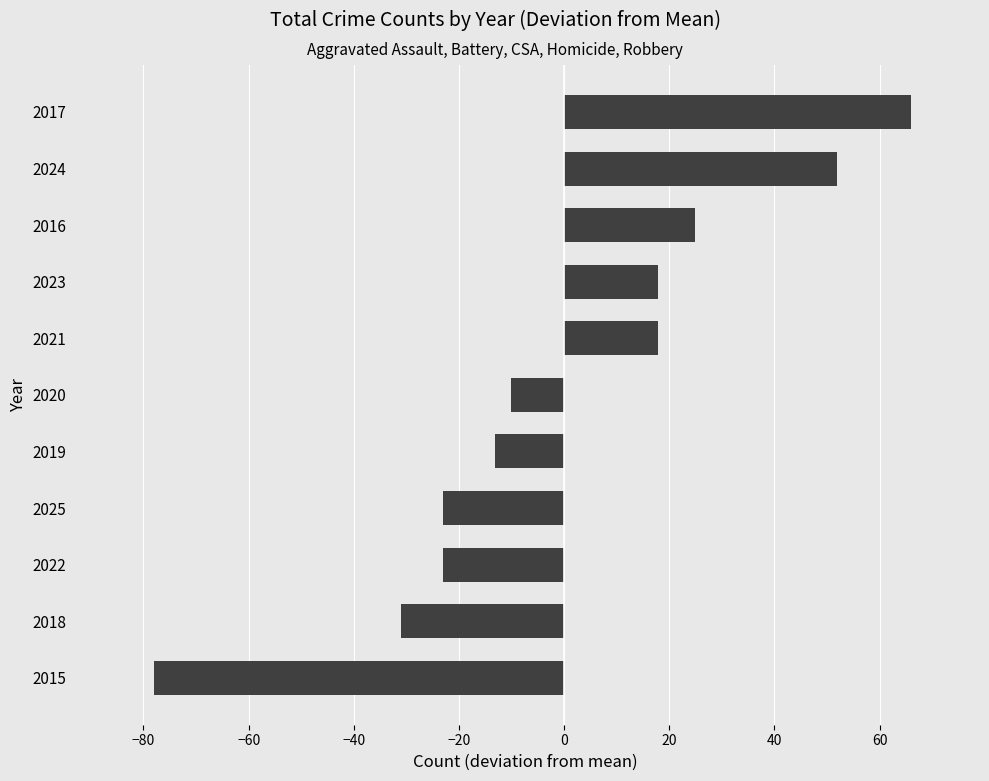

What is the difference between the second highest and minimum values?

130.0